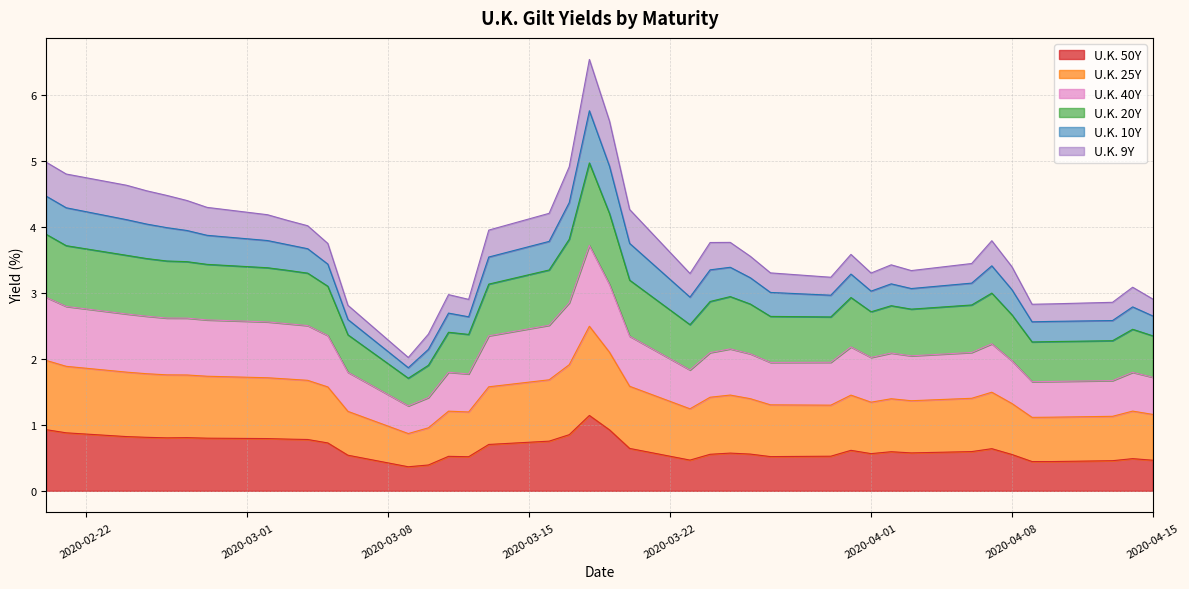

What is the highest value of the U.K. 50Y series?

1.1